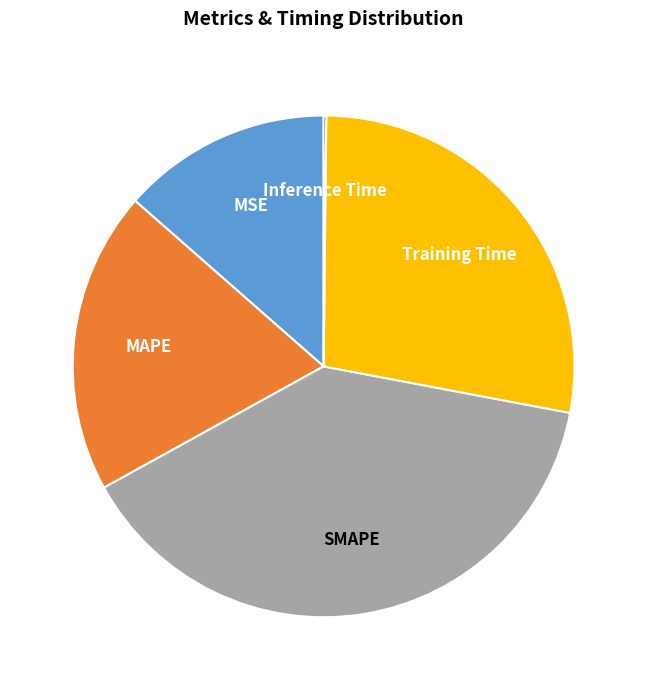

Is there any slice that represents more than half of the pie?

No